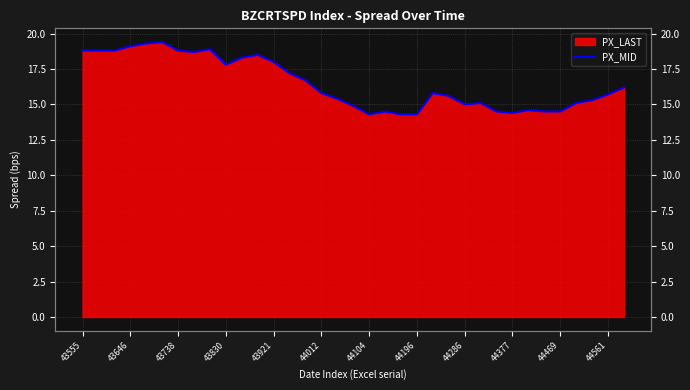

How many points are lower than both their immediate neighbors (excluding endpoints)?

5